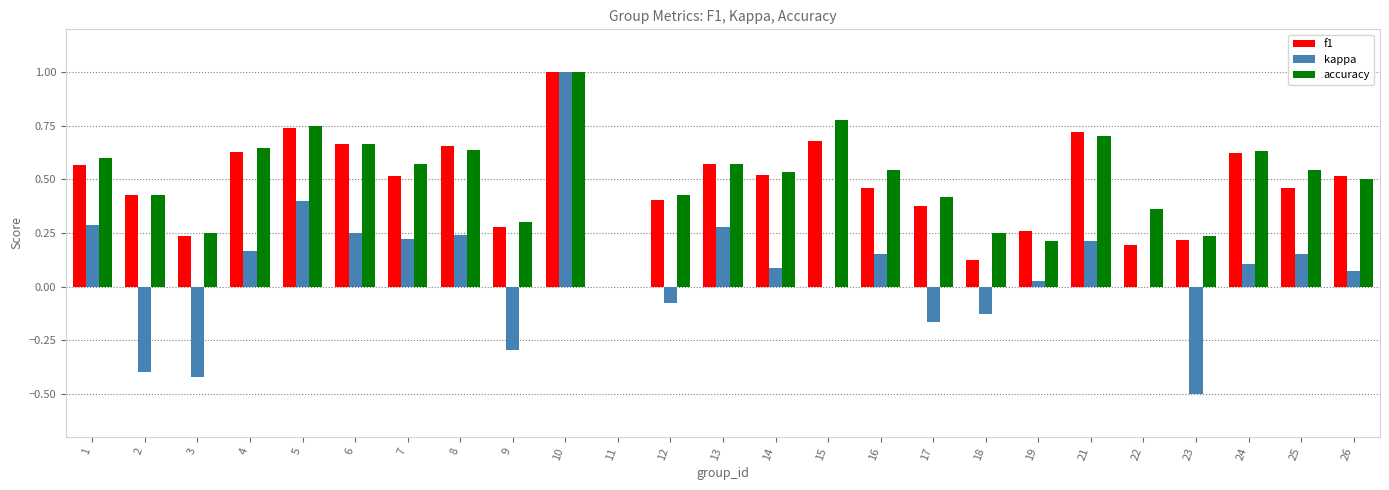

Which series changed the most between 13 and 22?

f1